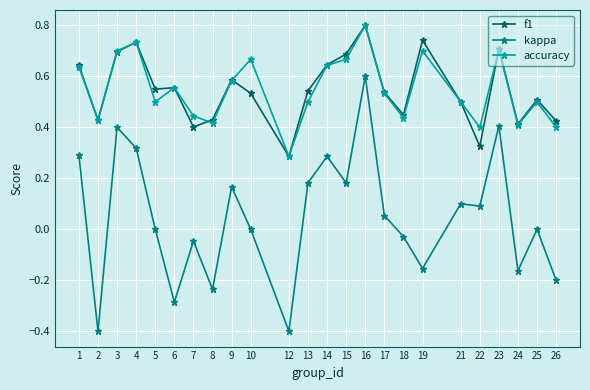

Where is the first local minimum for f1?

2